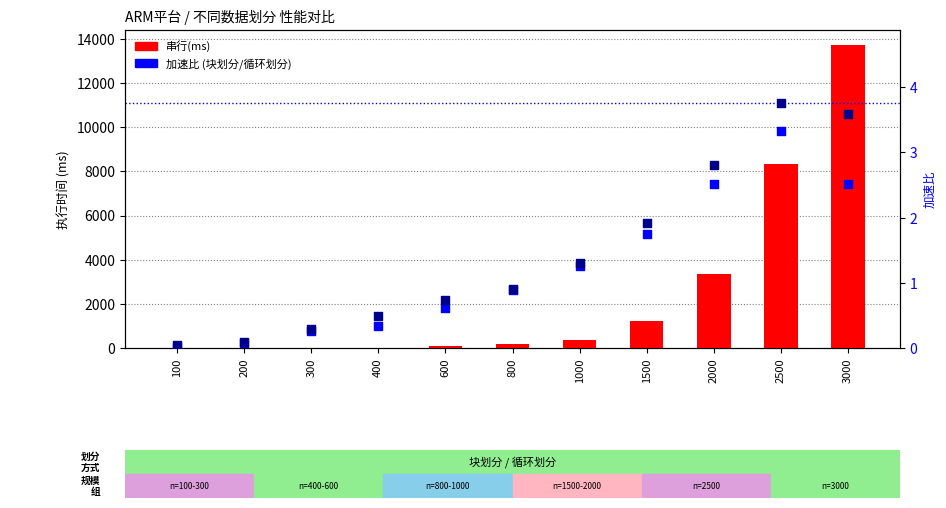

Which series has the largest Y range (max minus min)?

串行(ms)